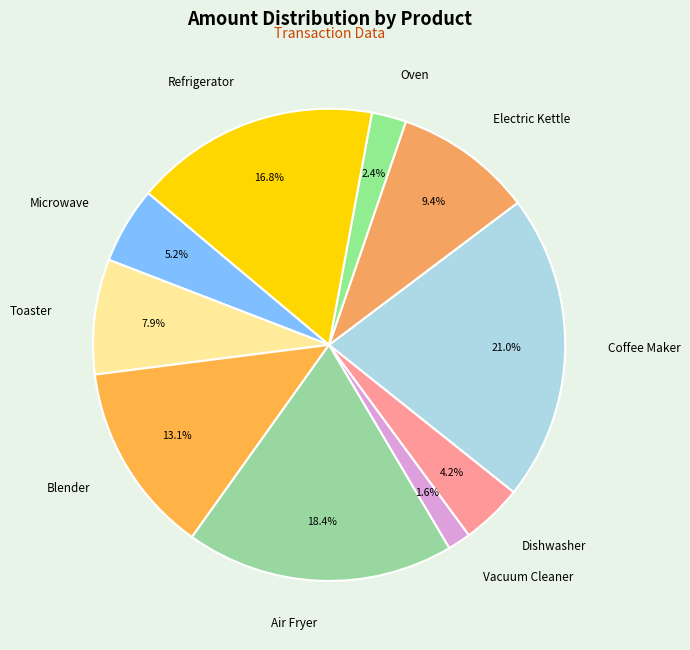

The Toaster slice represents 1% of the pie. True or false?

False